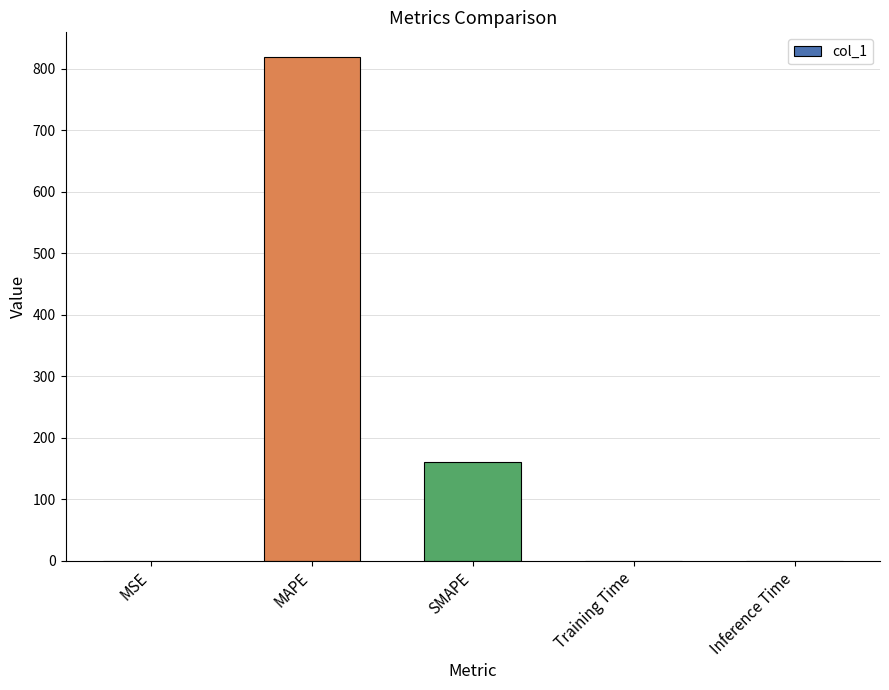

What is the maximum value shown in the chart?

818.3